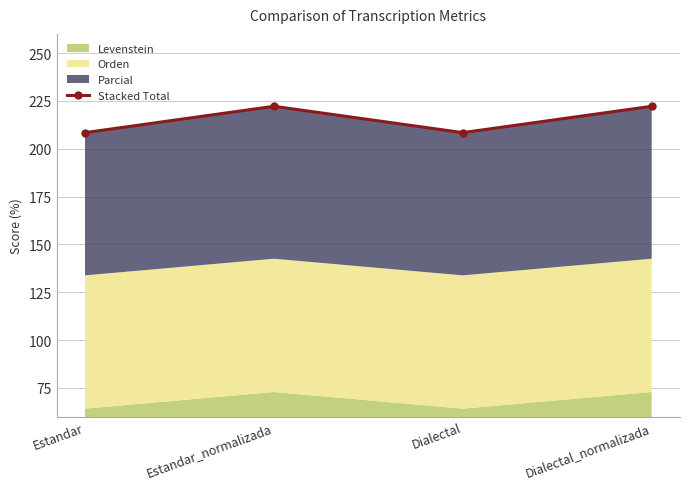

Reading left to right, transcribe all the data shown in this chart.

Estandar=208.4	Estandar_normalizada=222.2	Dialectal=208.4	Dialectal_normalizada=222.2